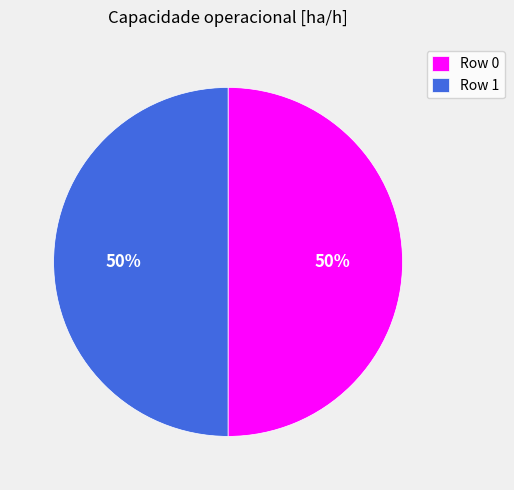

Combined, do Row 0 and Row 1 account for over 50%?

Yes